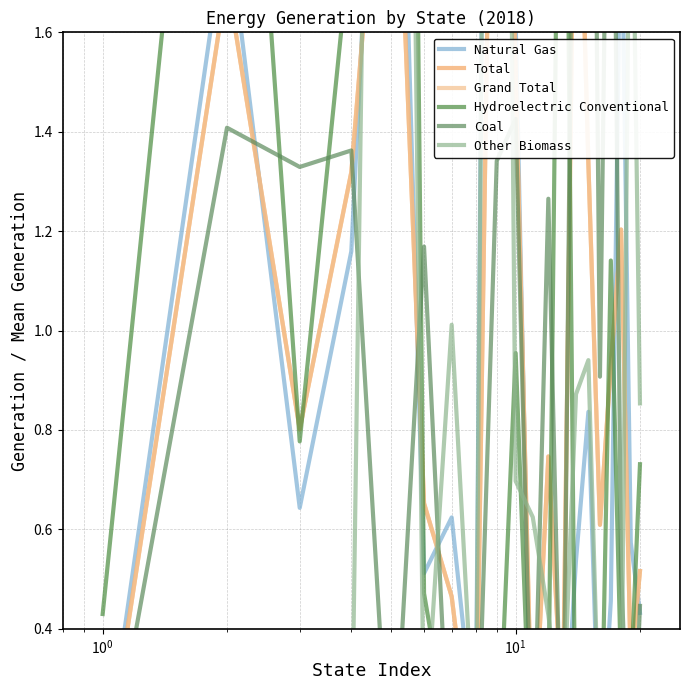

The Coal series shows 0.2 at 17. True or false?

False